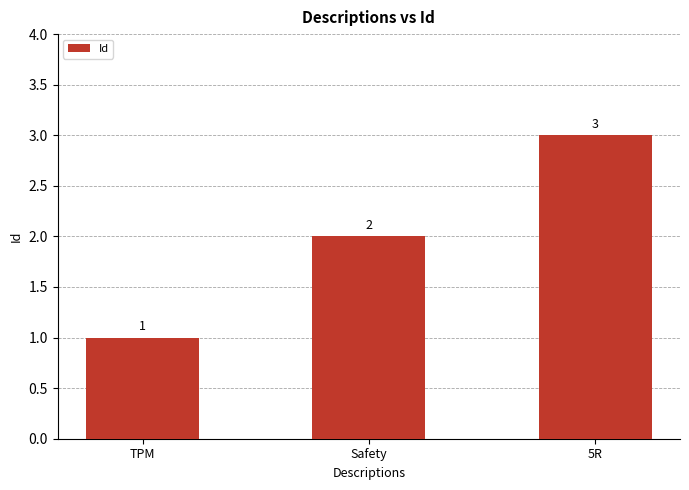

Reading left to right, extract all data points from this chart.

TPM=1	Safety=2	5R=3